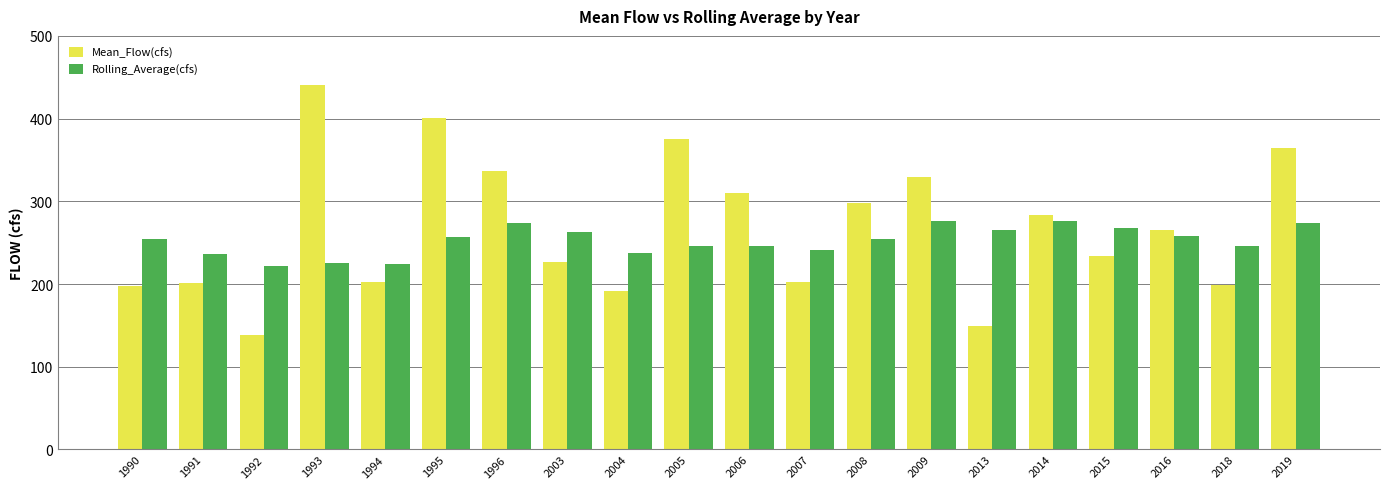

How many data points in Mean_Flow(cfs) are less than 265?

10